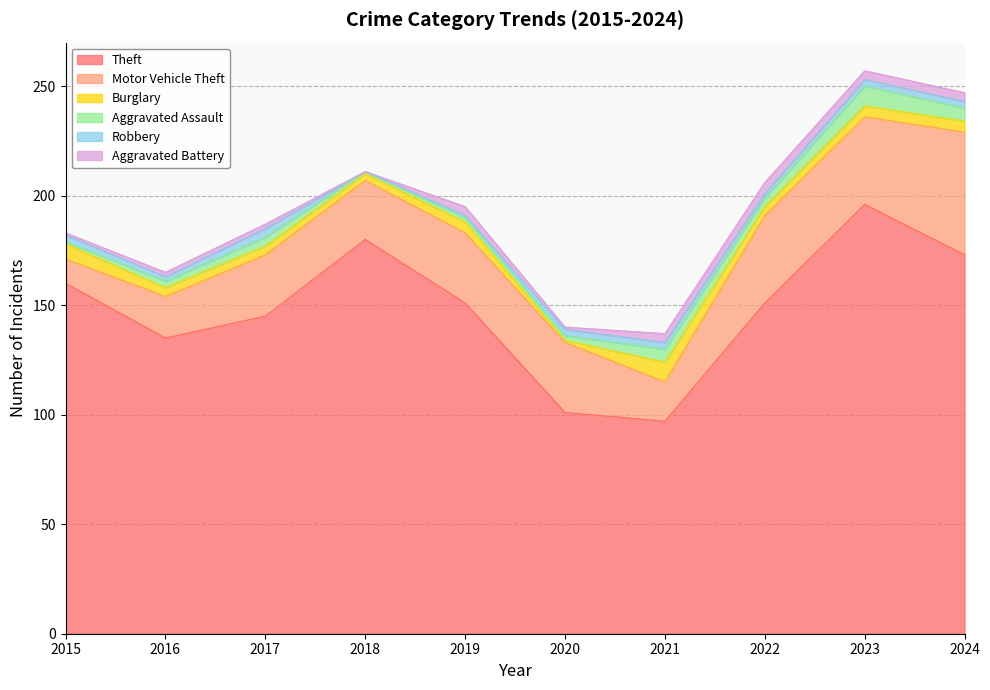

The value of Aggravated Assault at 2019 is 4. True or false?

False